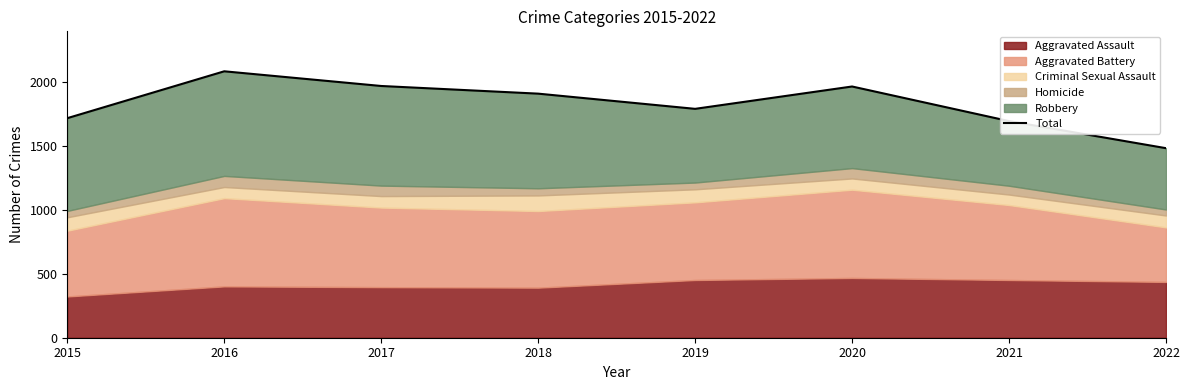

Where is the data nearest to the value 1785?

2019